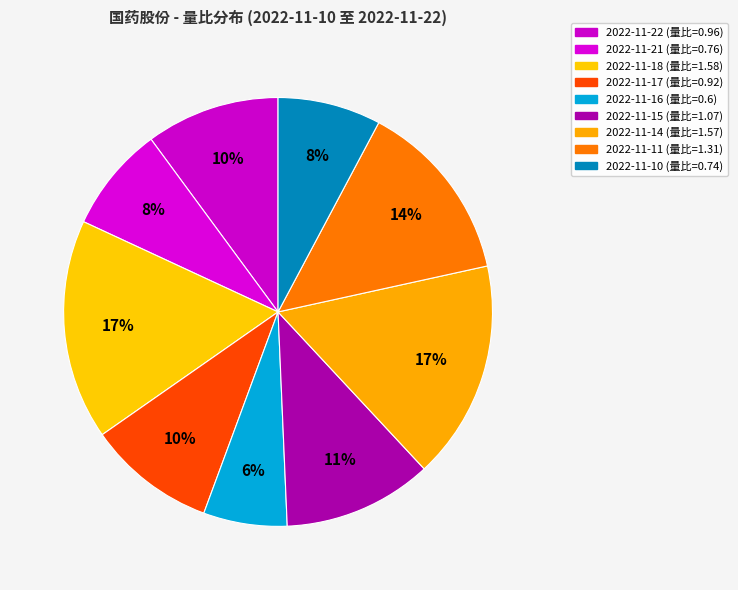

Rank the categories by value from highest to lowest.

2022-11-18, 2022-11-14, 2022-11-11, 2022-11-15, 2022-11-22, 2022-11-17, 2022-11-21, 2022-11-10, 2022-11-16